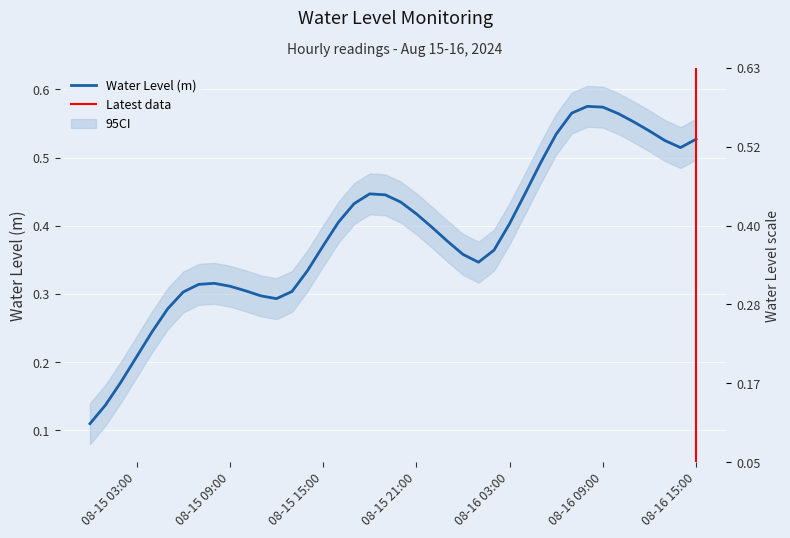

At which category does the data reach its first local valley?

2024-08-15 12:00:00